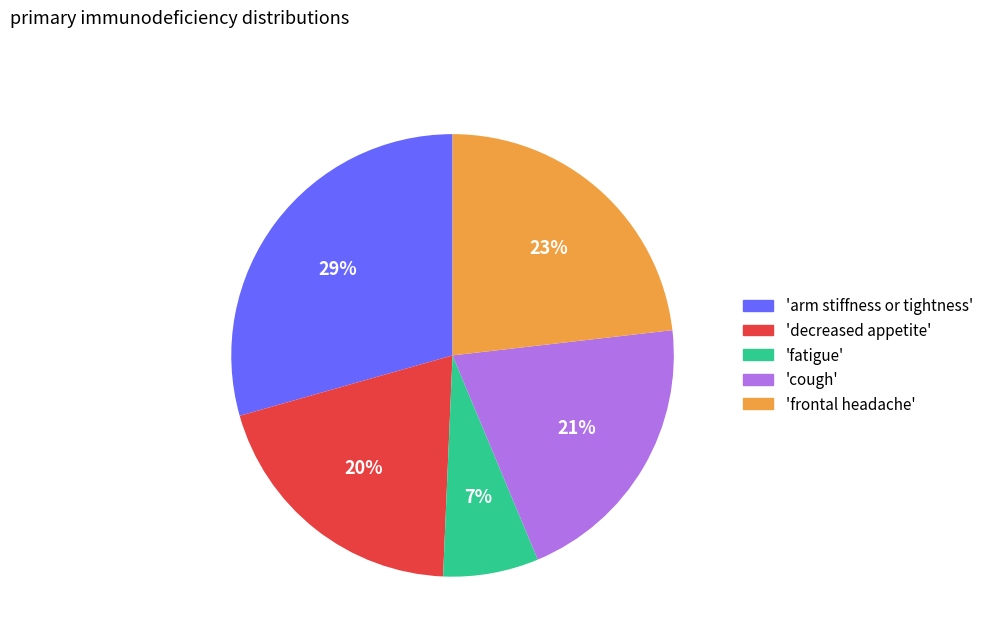

Is there a majority slice in this chart?

No